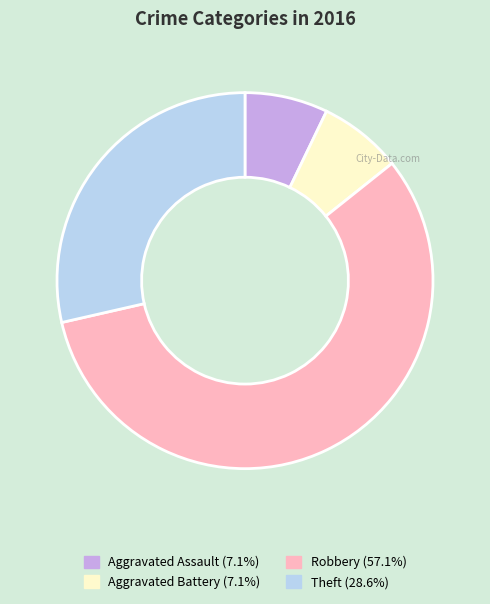

Which slice is the largest?

Robbery